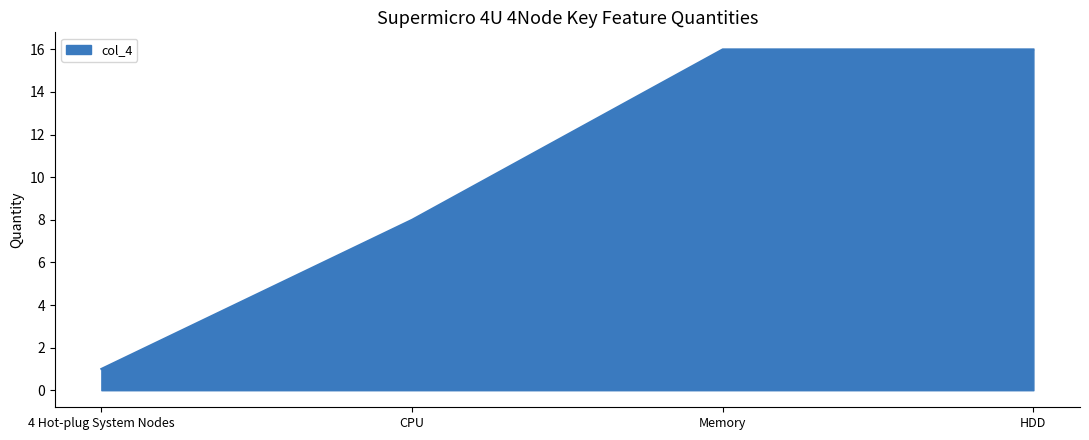

What position from the left is CPU?

2